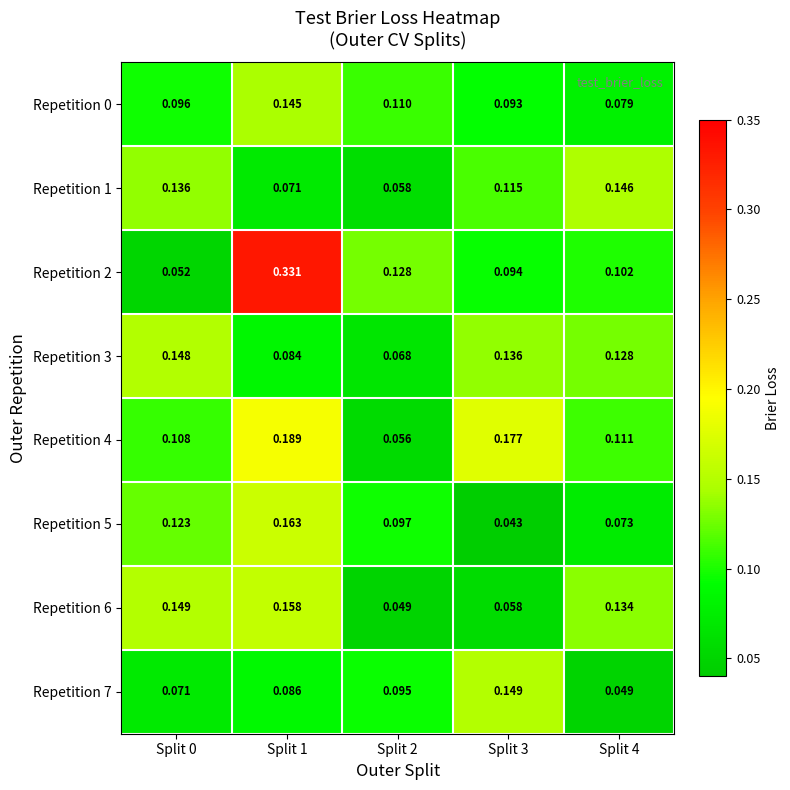

How many series are shown in this chart?

8